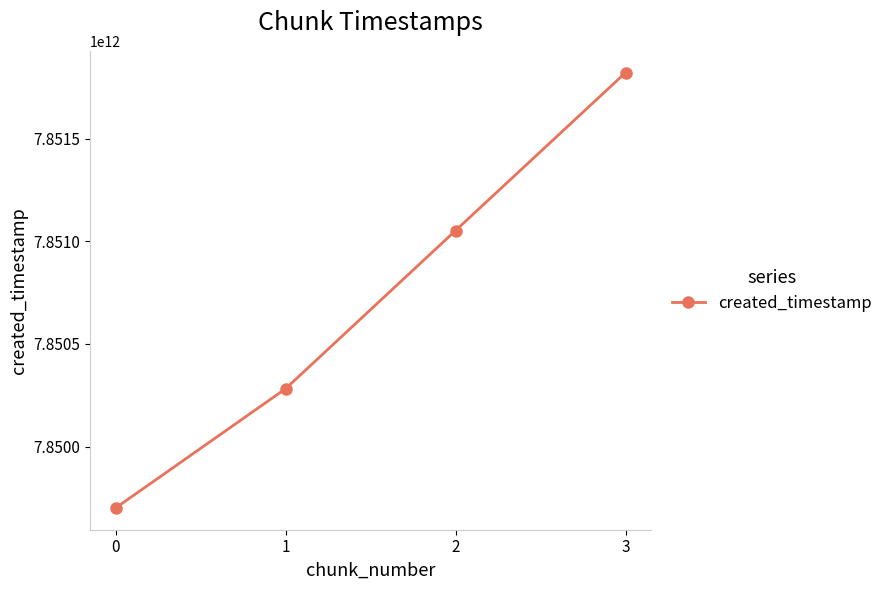

True or false: the data shows 4297854149205 at 0.

False